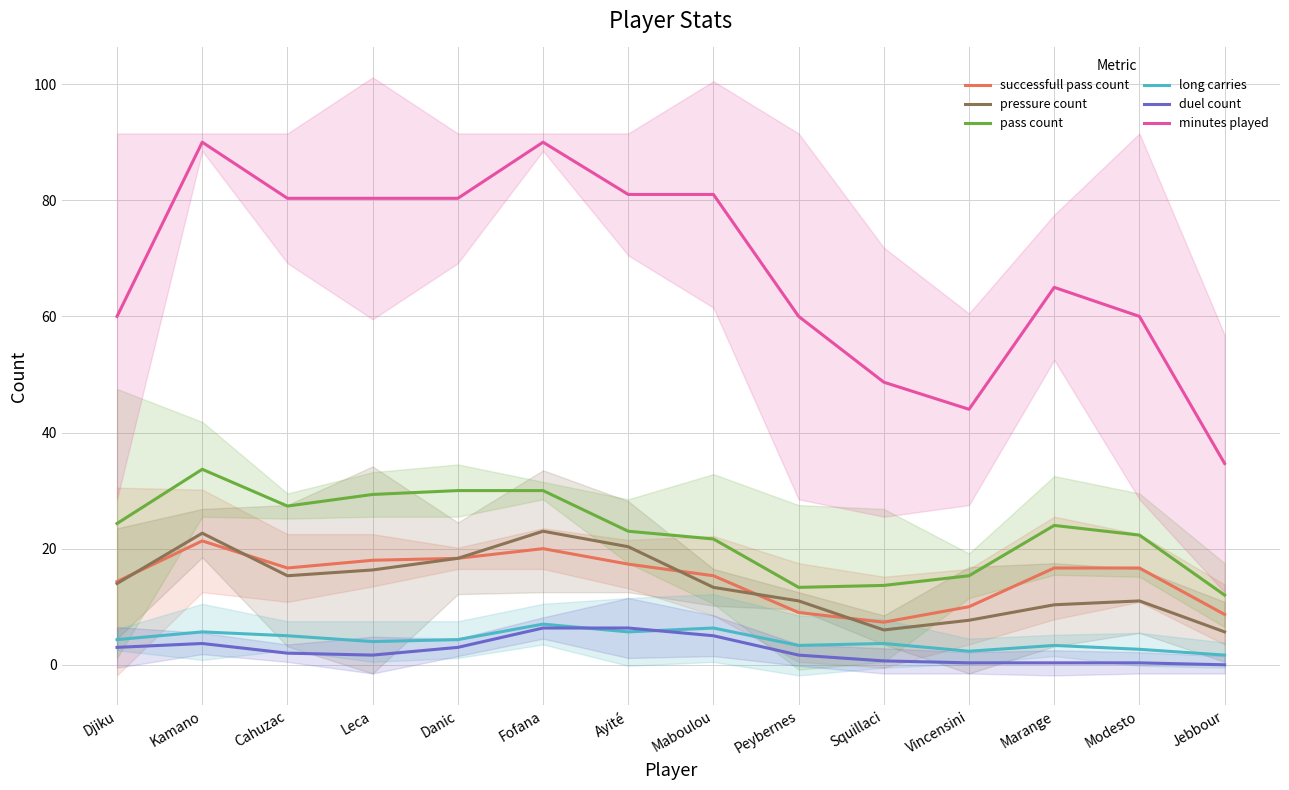

What position from the left is Jebbour?

14